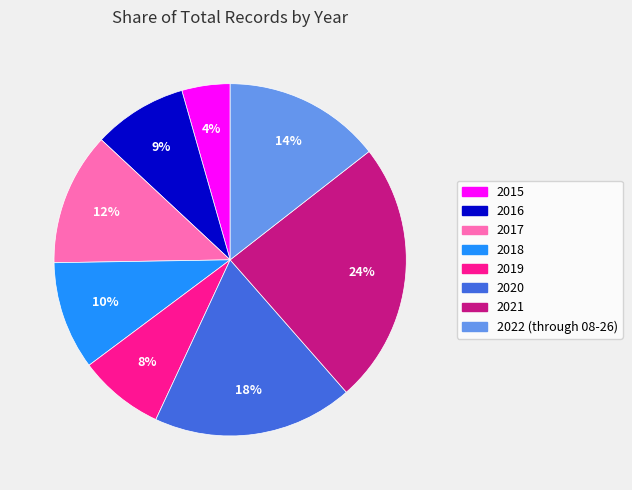

What is the largest slice in the pie chart?

2021